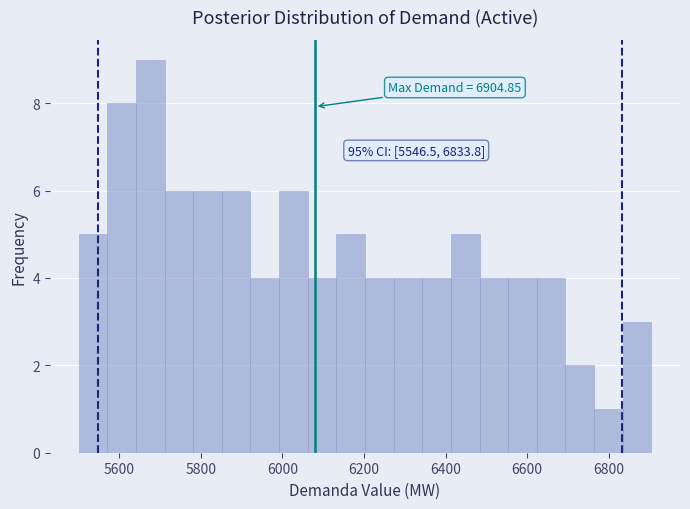

Around what value on the x-axis is the tallest bar? Give the approximate position of its centre, as read against the axis.

5680